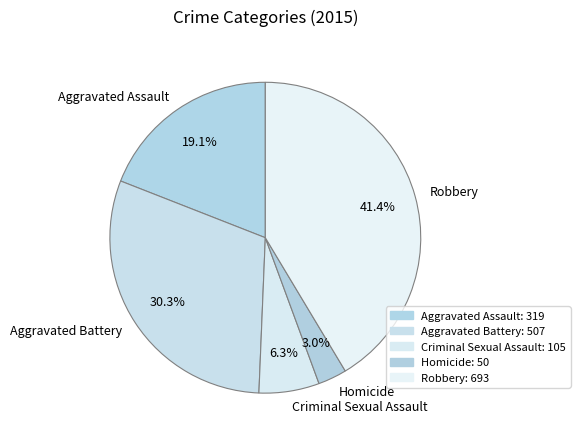

To the nearest percent, what is the average slice percentage?

20%